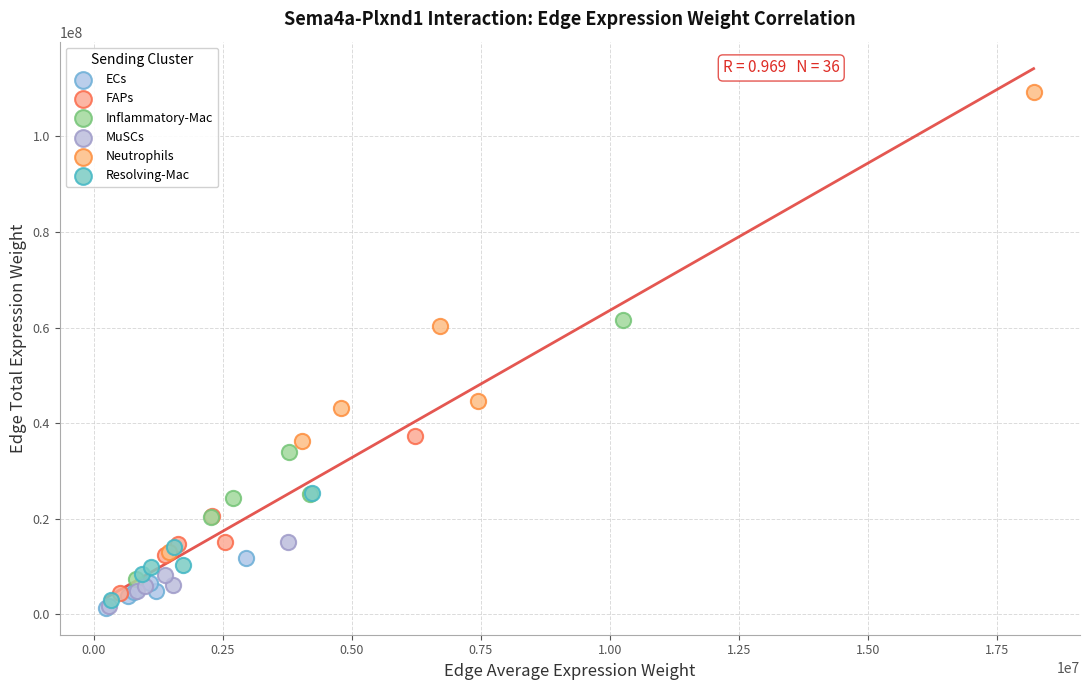

Which series reaches the maximum Y coordinate?

Neutrophils